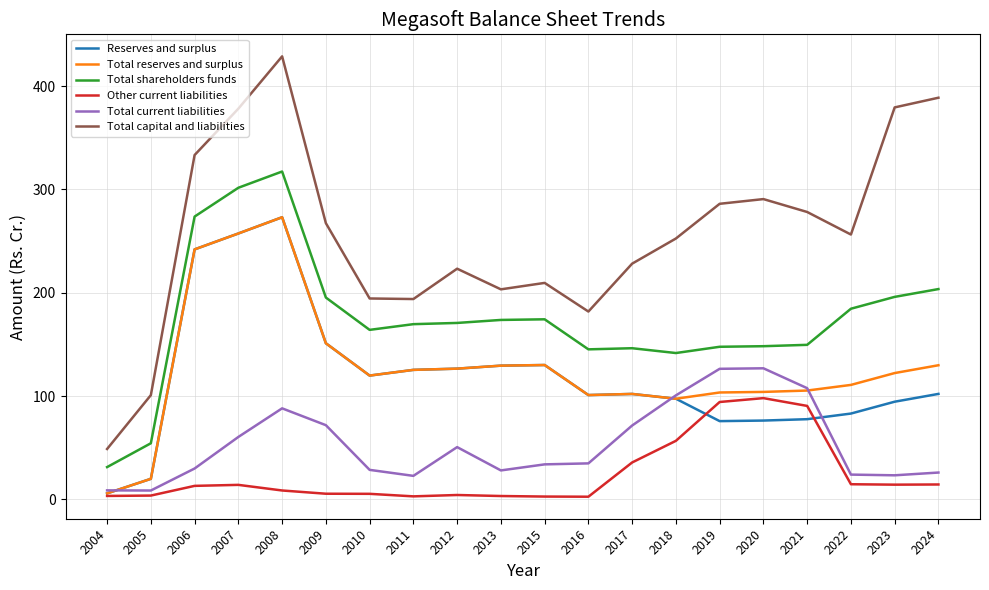

The value of Total capital and liabilities at 2008 is 746.5. True or false?

False